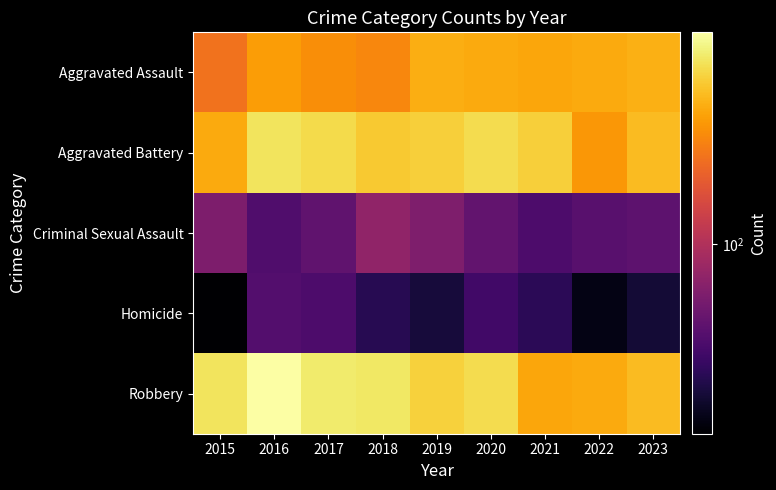

Reading left to right, what are all the values shown in this chart?

Aggravated Assault: 2015=194	2016=256	2017=235	2018=222	2019=284	2020=280	2021=271	2022=280	2023=289
Aggravated Battery: 2015=278	2016=397	2017=375	2018=339	2019=349	2020=378	2021=350	2022=249	2023=309
Criminal Sexual Assault: 2015=68	2016=49	2017=55	2018=79	2019=69	2020=56	2021=48	2022=52	2023=54
Homicide: 2015=24	2016=50	2017=48	2018=37	2019=33	2020=44	2021=38	2022=27	2023=32
Robbery: 2015=400	2016=495	2017=418	2018=409	2019=355	2020=379	2021=274	2022=279	2023=311